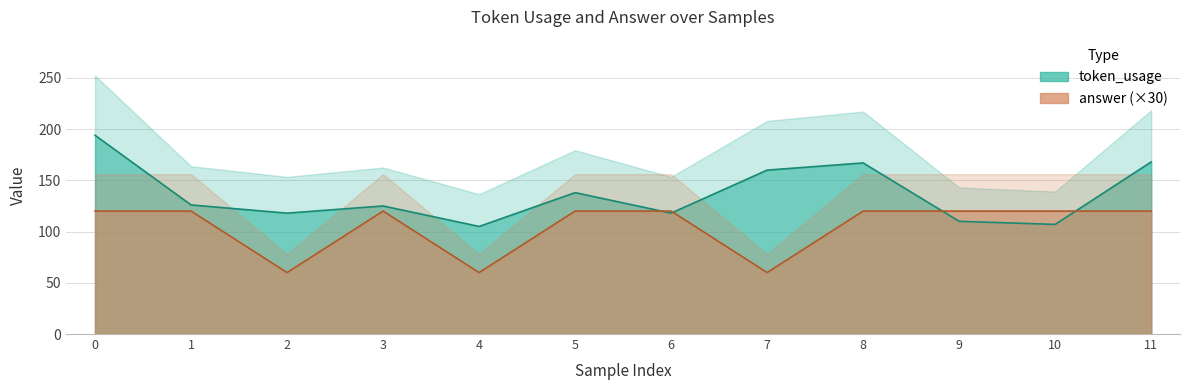

The value of answer at 11 is 177. True or false?

False